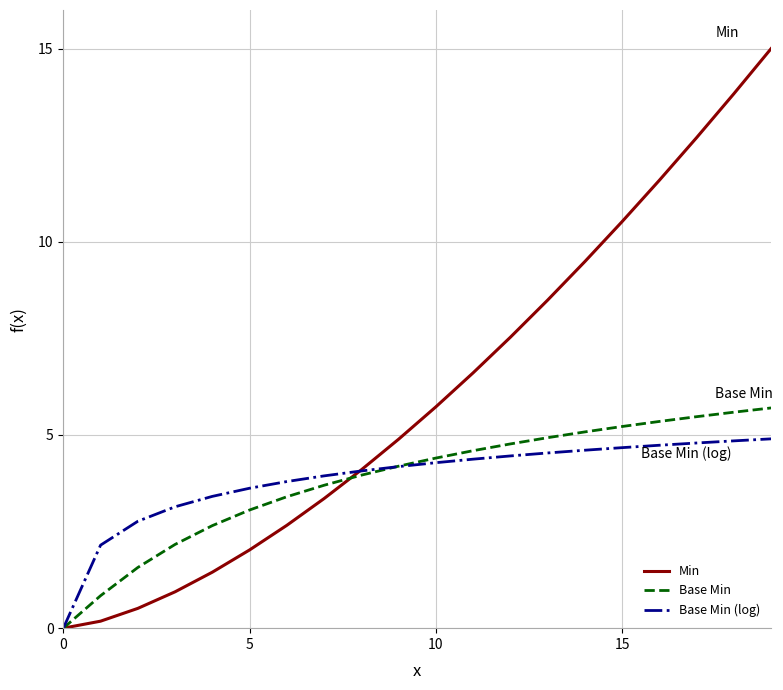

What is the maximum value for Min?

15.0